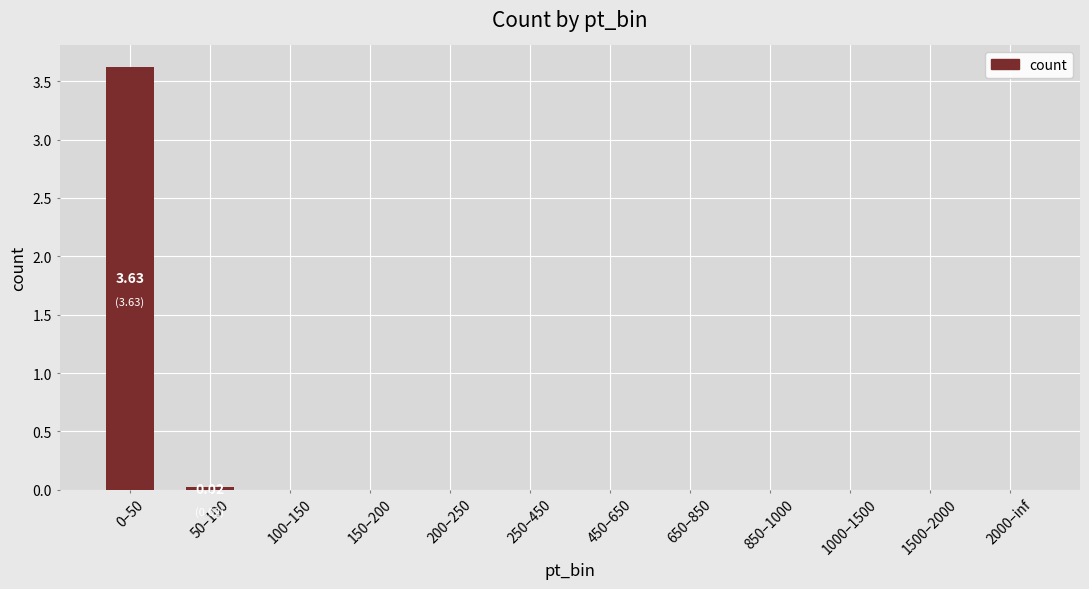

What is the sum of all values?

3.6